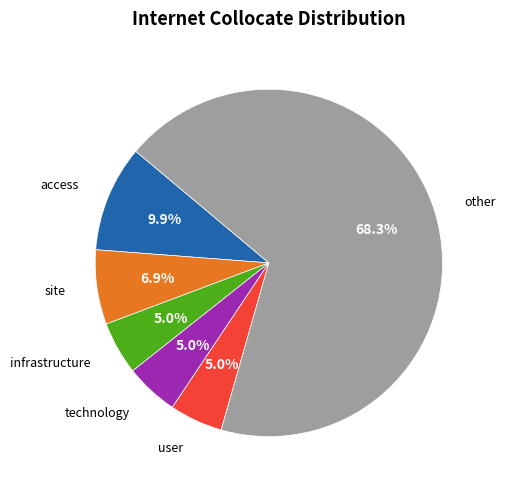

Is there a majority slice in this chart?

Yes